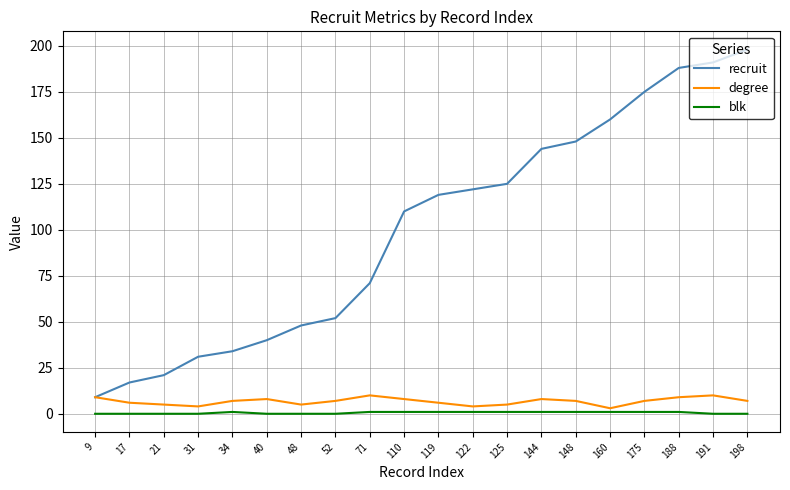

True or false: blk and recruit intersect in this chart.

False